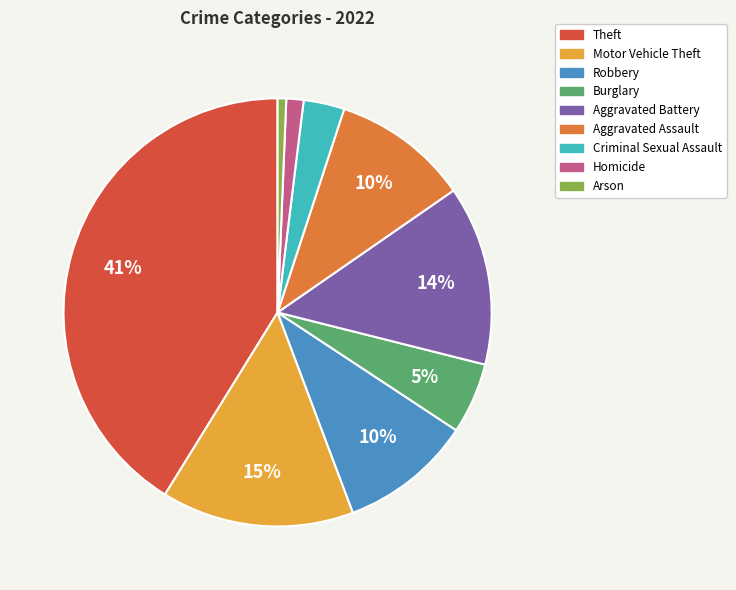

To the nearest percent, what percentage of the pie is Theft?

41%